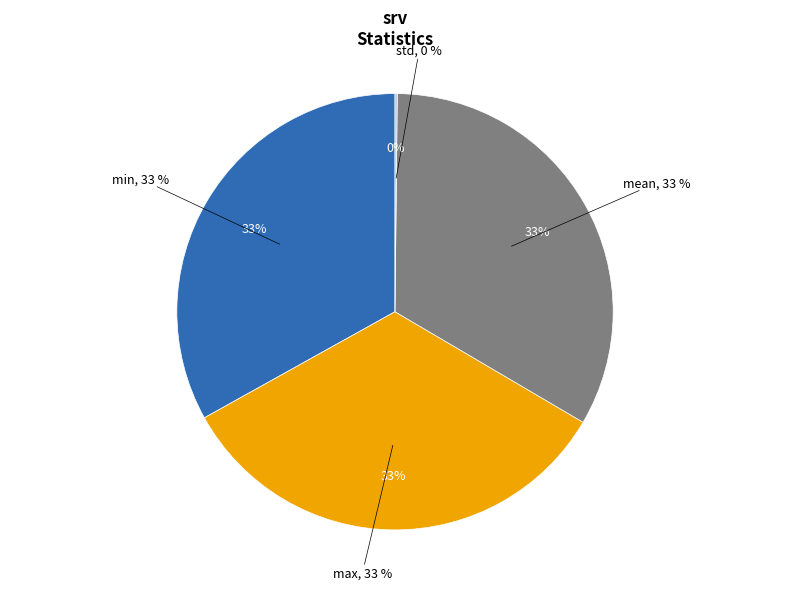

Does mean represent more than half of the total?

No